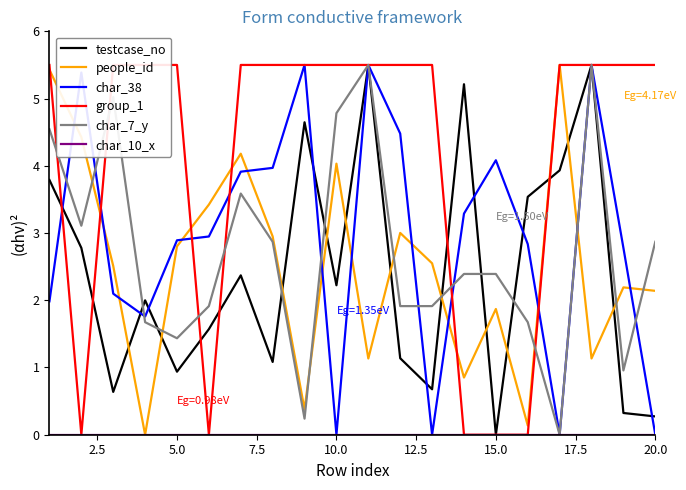

What is the value of the char_38 point at the 7th from the left?

3.9